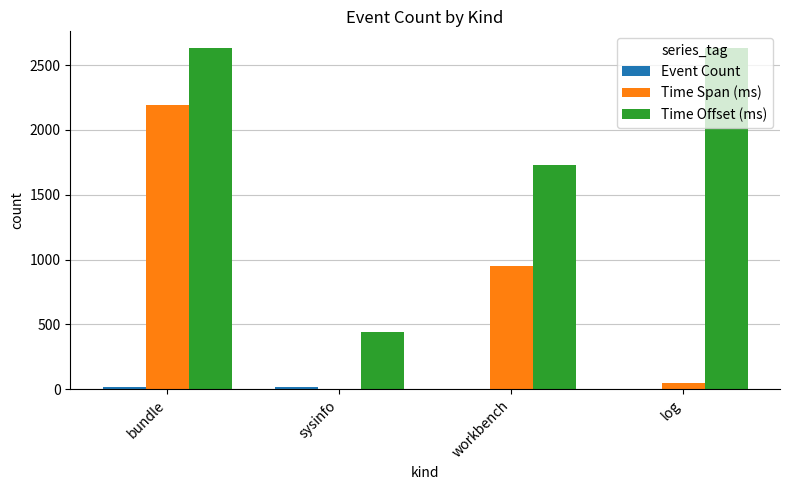

What is the sum of all Time Offset (ms) values?

7425